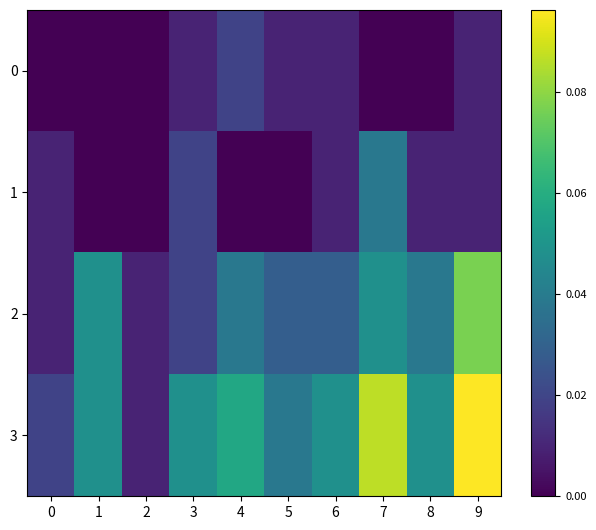

Reading right to left, extract all data points from this chart.

0: 9=0.0	8=0.0	7=0.0	6=0.0	5=0.0	4=0.0	3=0.0	2=0.0	1=0.0	0=0.0
1: 9=0.0	8=0.0	7=0.0	6=0.0	5=0.0	4=0.0	3=0.0	2=0.0	1=0.0	0=0.0
2: 9=0.1	8=0.0	7=0.0	6=0.0	5=0.0	4=0.0	3=0.0	2=0.0	1=0.0	0=0.0
3: 9=0.1	8=0.0	7=0.1	6=0.0	5=0.0	4=0.1	3=0.0	2=0.0	1=0.0	0=0.0